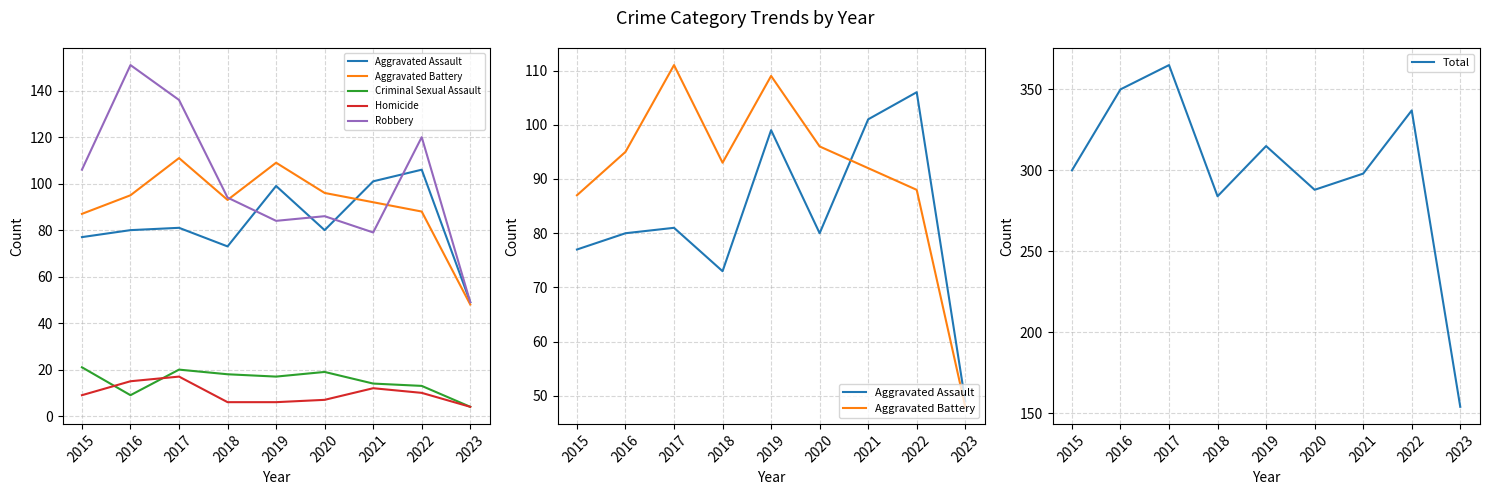

True or false: Total and Aggravated Assault intersect in this chart.

False